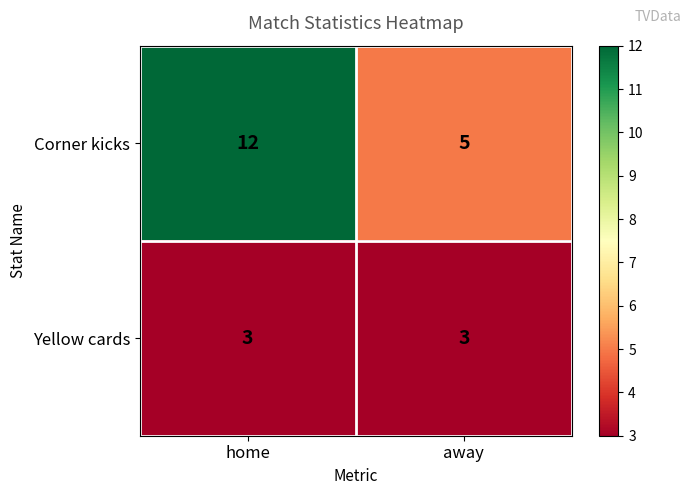

What is the minimum value shown in the chart?

3